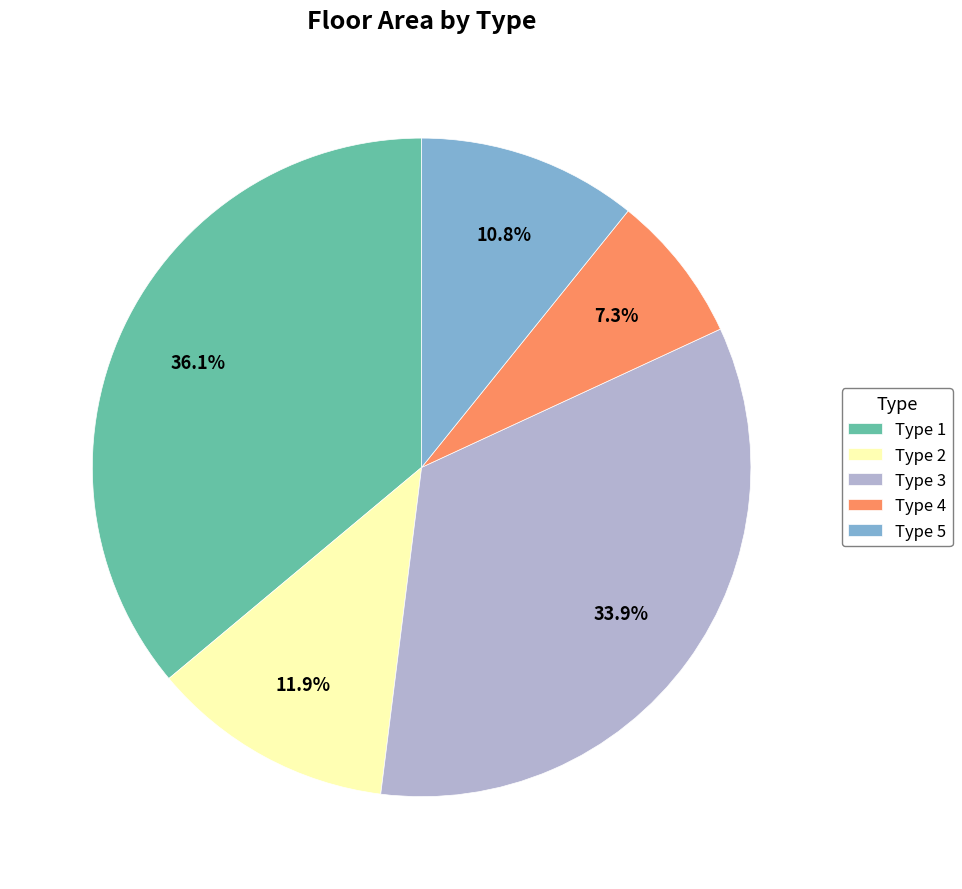

Rank the categories by value from highest to lowest.

Type 1, Type 3, Type 2, Type 5, Type 4